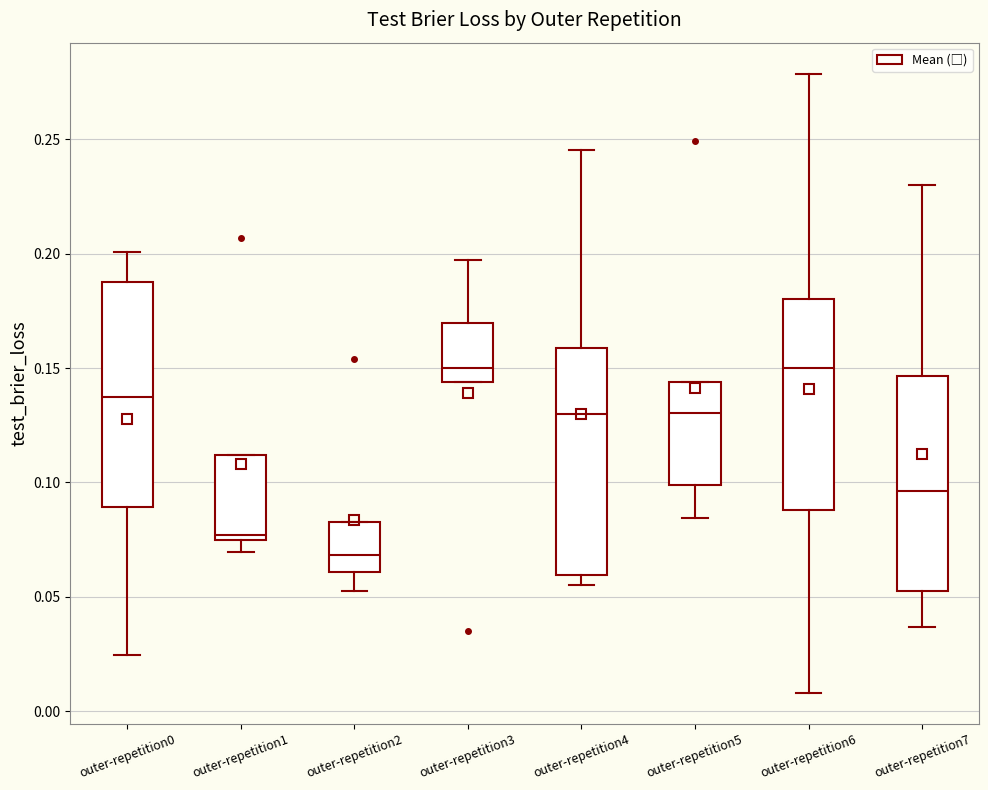

Reading left to right, read every box against the y-axis: the position of its median line, the range the box covers, and the ends of its whiskers. The values are not printed on the chart, so give them approximately, as read against the axis.

outer-repetition0: median 0.135, box 0.090 to 0.190, whiskers 0.025 to 0.200
outer-repetition1: median 0.075 (just above the box's lower edge), box 0.075 to 0.110, whiskers 0.070 to 0.110
outer-repetition2: median 0.070, box 0.060 to 0.085, whiskers 0.050 to 0.085
outer-repetition3: median 0.150, box 0.145 to 0.170, whiskers 0.145 to 0.195
outer-repetition4: median 0.130, box 0.060 to 0.160, whiskers 0.055 to 0.245
outer-repetition5: median 0.130, box 0.100 to 0.145, whiskers 0.085 to 0.145
outer-repetition6: median 0.150, box 0.090 to 0.180, whiskers 0.010 to 0.280
outer-repetition7: median 0.095, box 0.050 to 0.145, whiskers 0.035 to 0.230